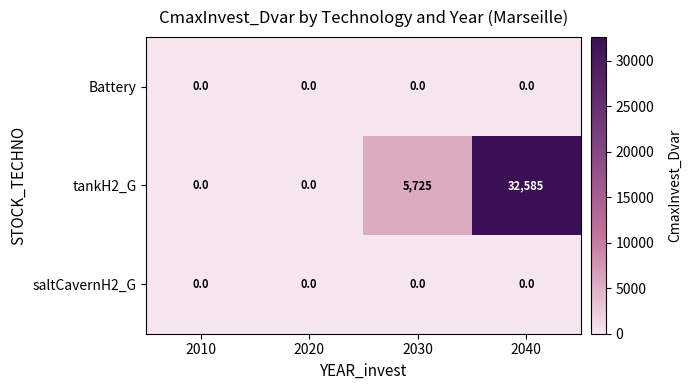

What is the maximum value shown in the chart?

32585